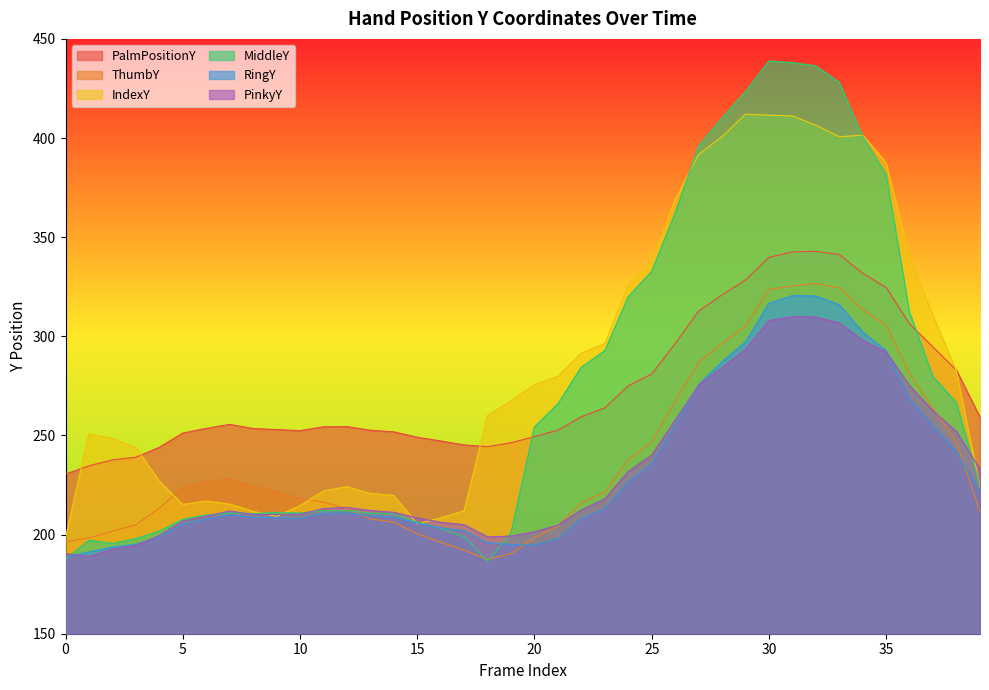

Reading right to left, list all the values displayed in this chart.

PalmPositionY: 259.2	282.9	294.6	306.1	324.6	331.8	341.2	342.9	342.6	339.8	328.5	320.9	312.7	296.4	281.0	275.1	263.9	259.5	252.6	249.4	246.3	244.4	245.2	247.2	249.1	251.8	252.6	254.4	254.4	252.4	253.0	253.5	255.6	253.6	251.2	244.0	239.0	237.7	234.7	230.5
ThumbY: 211.3	246.5	263.6	281.2	305.5	313.4	324.5	326.6	325.4	323.6	305.4	296.4	287.0	267.4	246.7	237.6	221.4	216.2	204.3	198.5	190.4	187.4	192.2	196.1	200.4	206.3	207.9	213.1	216.4	218.2	222.0	224.4	228.2	226.8	223.7	213.3	204.9	201.7	198.3	196.3
IndexY: 224.1	282.4	310.5	340.1	387.6	401.4	400.6	406.4	411.1	411.5	412.0	400.7	391.7	368.9	337.3	325.6	296.2	291.5	279.8	275.5	267.4	260.1	211.9	208.3	205.4	219.7	220.7	224.1	222.0	214.5	209.2	211.7	215.3	216.8	215.2	227.0	243.9	248.4	250.8	198.3
MiddleY: 224.9	266.4	279.7	312.1	381.6	400.8	428.1	436.3	438.0	438.8	423.3	410.1	395.9	362.1	332.7	320.0	292.7	284.4	265.9	254.3	200.7	186.7	198.9	203.1	206.2	210.5	210.8	212.1	212.0	210.8	211.1	210.5	210.9	209.8	207.6	201.7	197.9	195.5	197.1	187.6
RingY: 221.8	241.9	254.8	268.5	292.8	302.1	315.9	320.3	320.6	316.7	297.2	287.2	275.7	255.1	235.7	226.7	213.0	208.2	197.9	194.7	194.9	195.9	202.0	203.4	205.8	208.8	209.5	210.9	210.7	208.1	208.5	208.6	210.1	207.8	205.3	198.9	195.1	193.8	191.2	188.6
PinkyY: 232.9	252.0	262.4	275.1	292.1	298.0	306.8	309.7	309.9	308.0	293.4	284.3	275.3	257.8	240.1	231.9	218.0	212.5	204.8	201.4	199.2	198.8	205.0	206.2	208.4	211.2	212.2	213.7	213.1	210.3	210.2	210.1	211.9	209.3	206.9	199.6	194.5	192.7	189.0	190.4